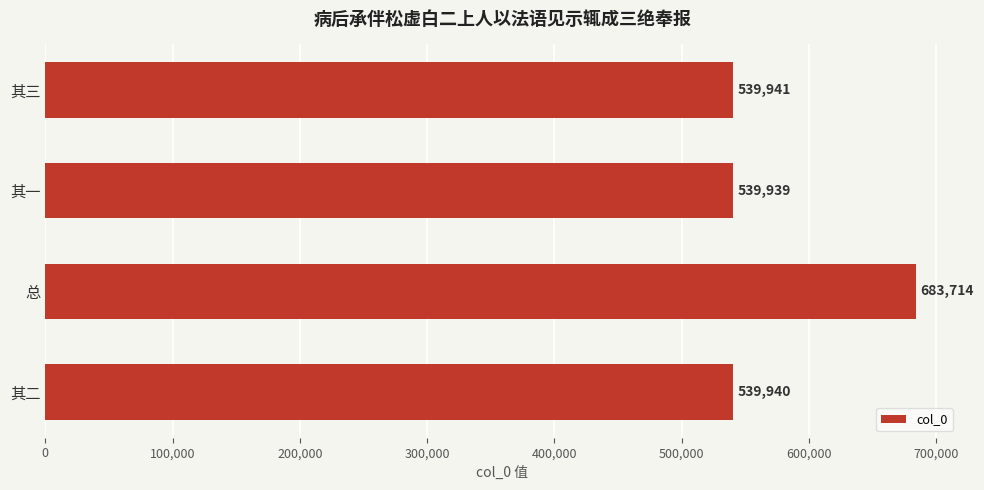

What is the approximate value at 总, to the nearest 50?

683700